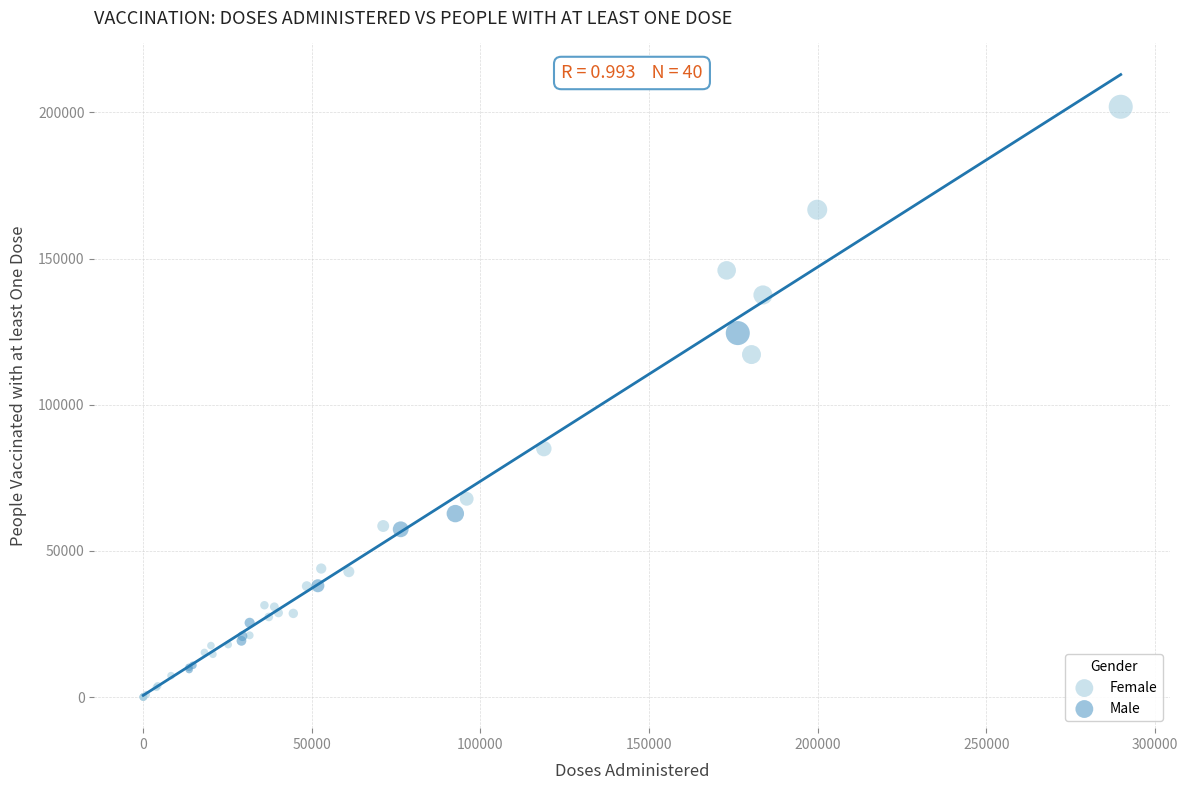

Which series has the largest Y range (max minus min)?

Female